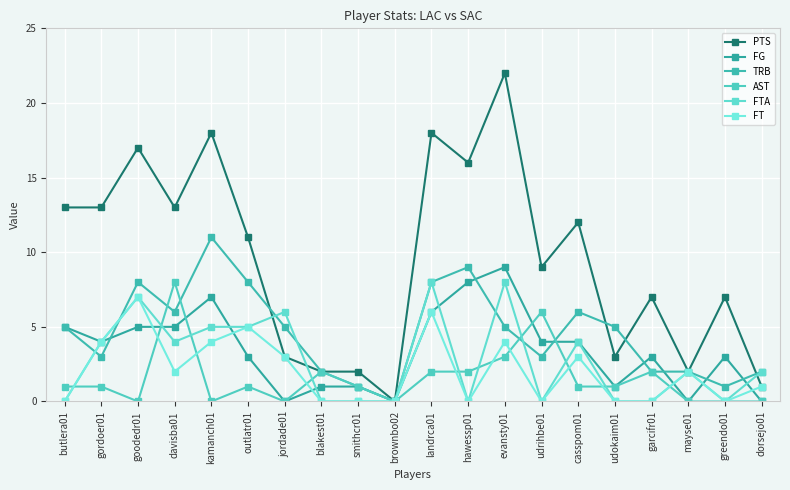

What is the label of the 2nd point from the left?

gordoer01